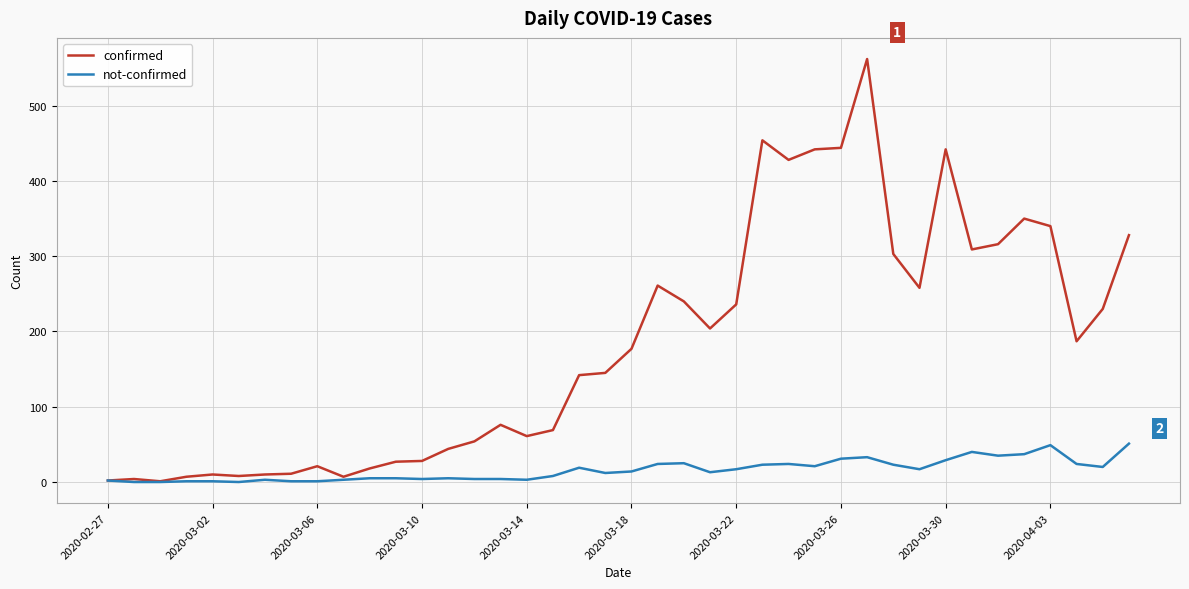

What is the average value of the not-confirmed series?

16